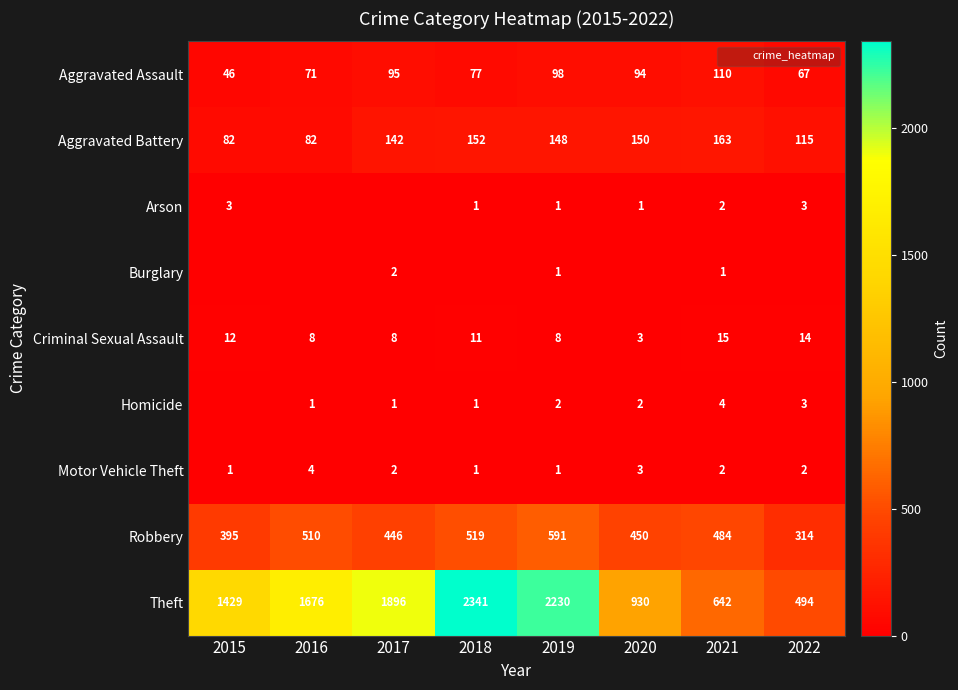

Rank the series at 2017 from highest to lowest value.

Theft, Robbery, Aggravated Battery, Aggravated Assault, Criminal Sexual Assault, Burglary, Motor Vehicle Theft, Homicide, Arson